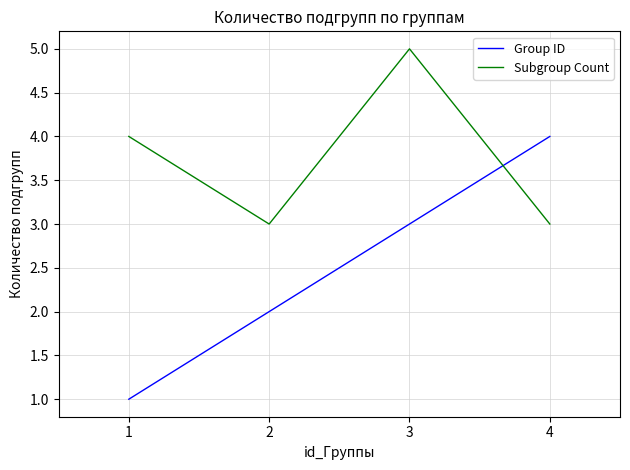

At 1, list the series in order from smallest to largest.

Group ID, Subgroup Count